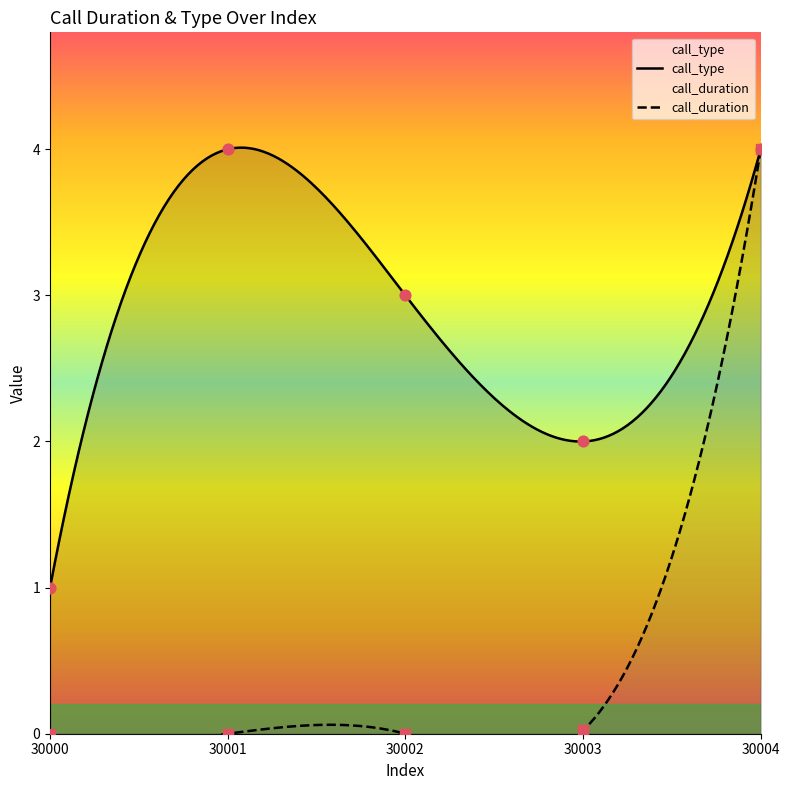

Which series reaches the minimum Y coordinate?

call_duration